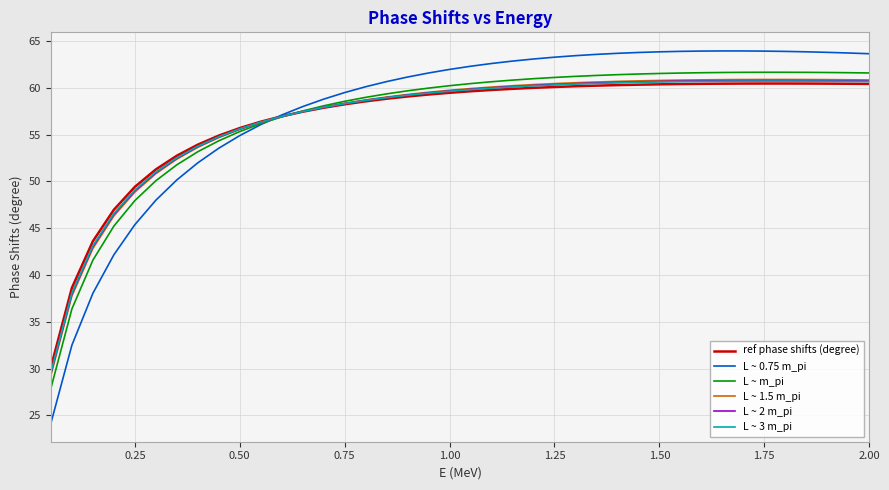

What is the difference between the second highest and second lowest values in the ref phase shifts (degree) series?

21.8